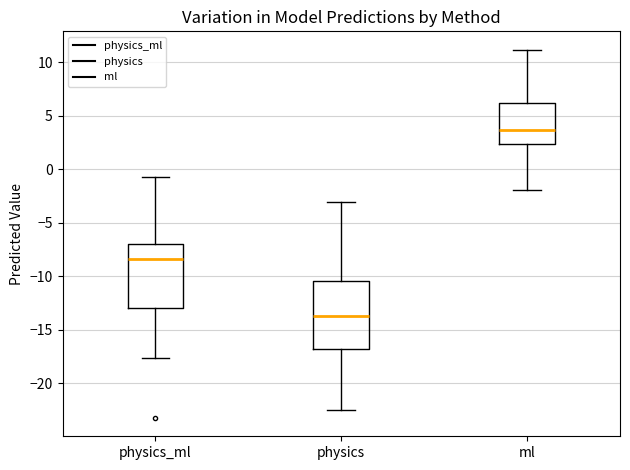

Which box has the highest median line?

ml